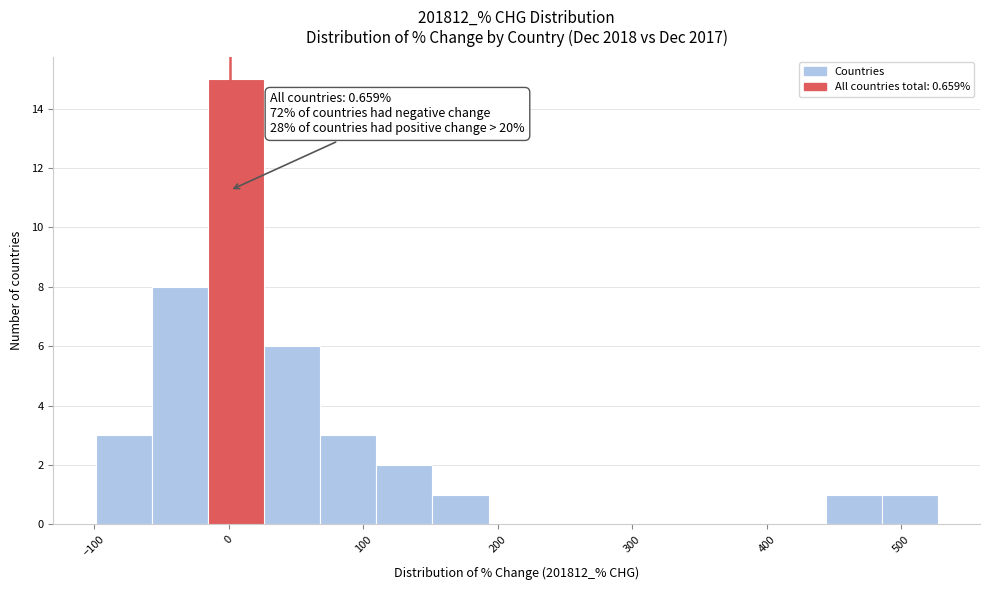

Over which range of the x-axis is the bar tallest?

-20 to 30